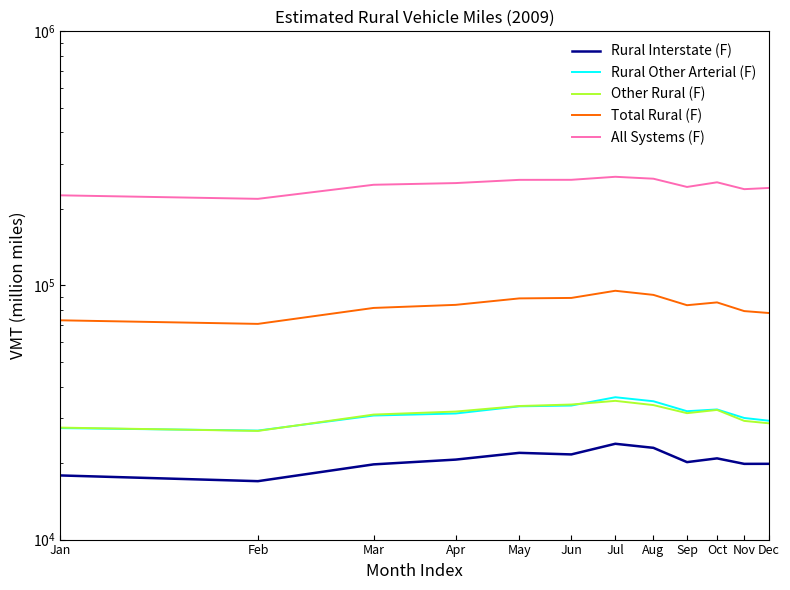

How many series are shown in this chart?

5